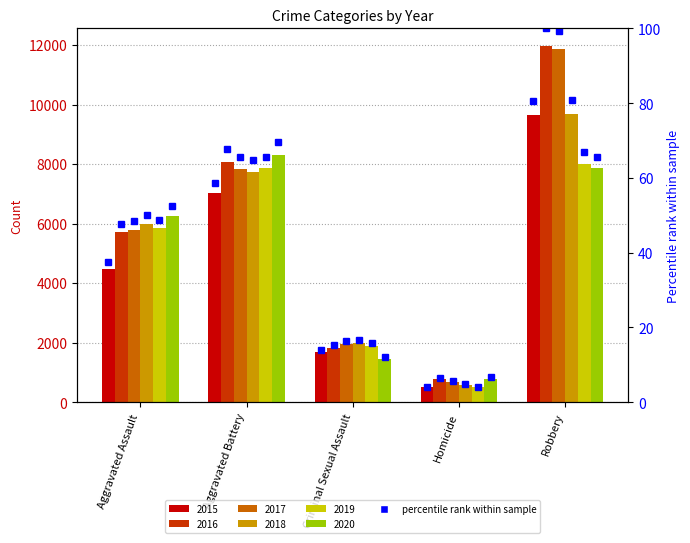

What value does the data have at Homicide?

4.1